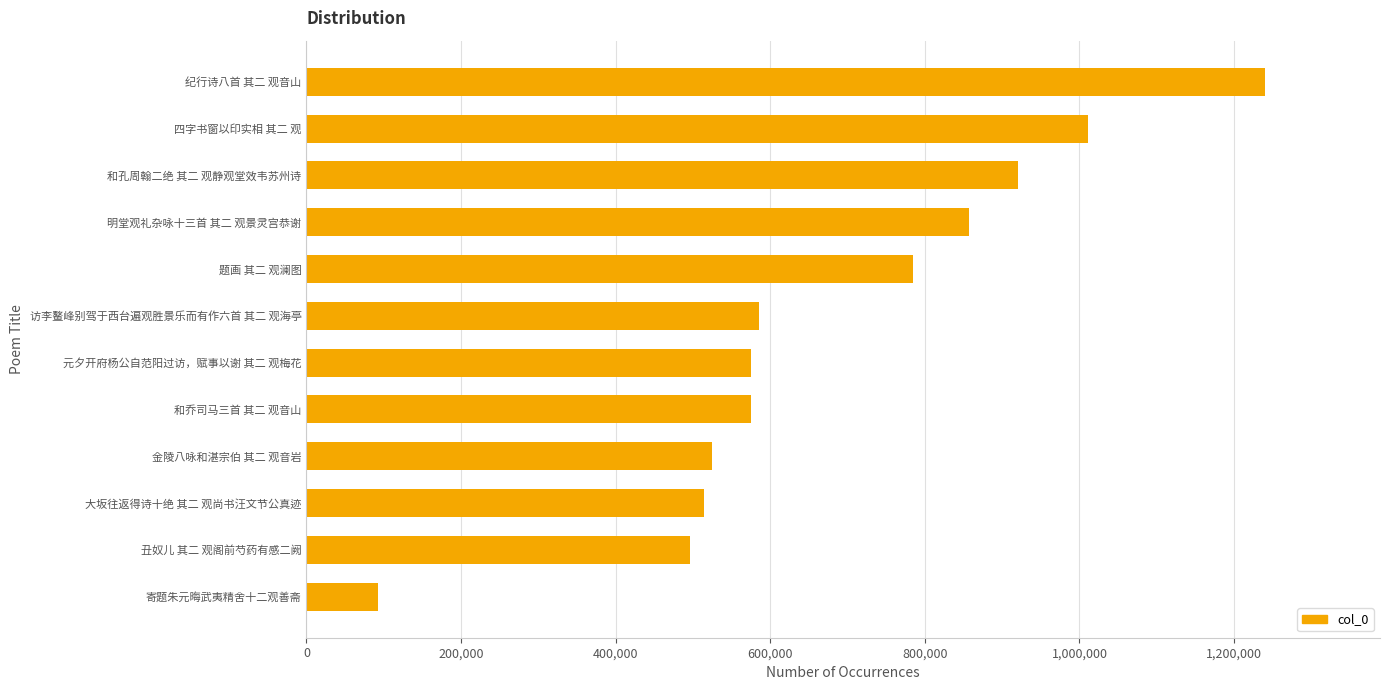

Is it true that the value at 寄题朱元晦武夷精舍十二观善斋 is 92133?

True